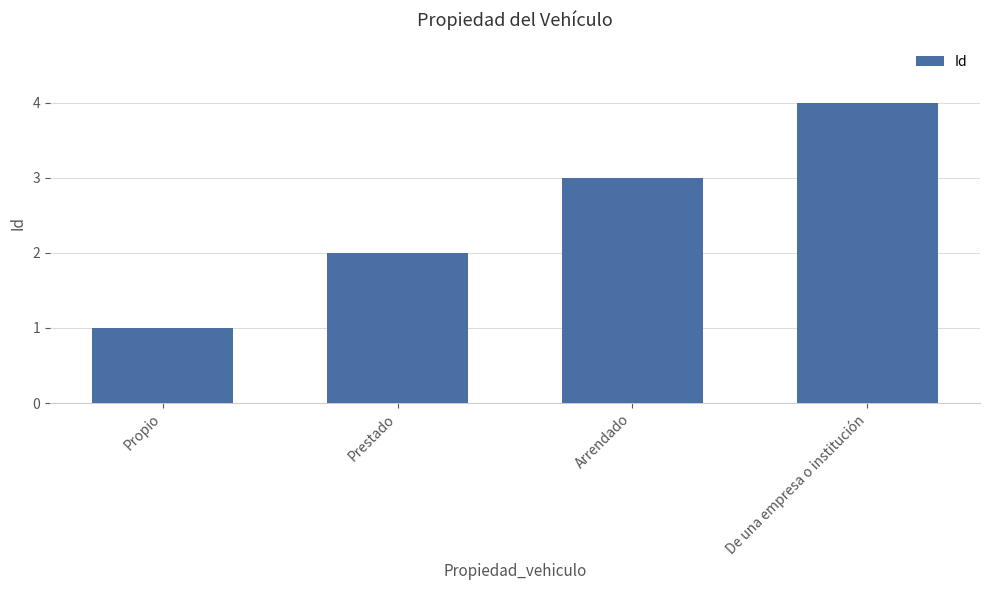

Rank the categories by value from lowest to highest.

Propio, Prestado, Arrendado, De una empresa o institución